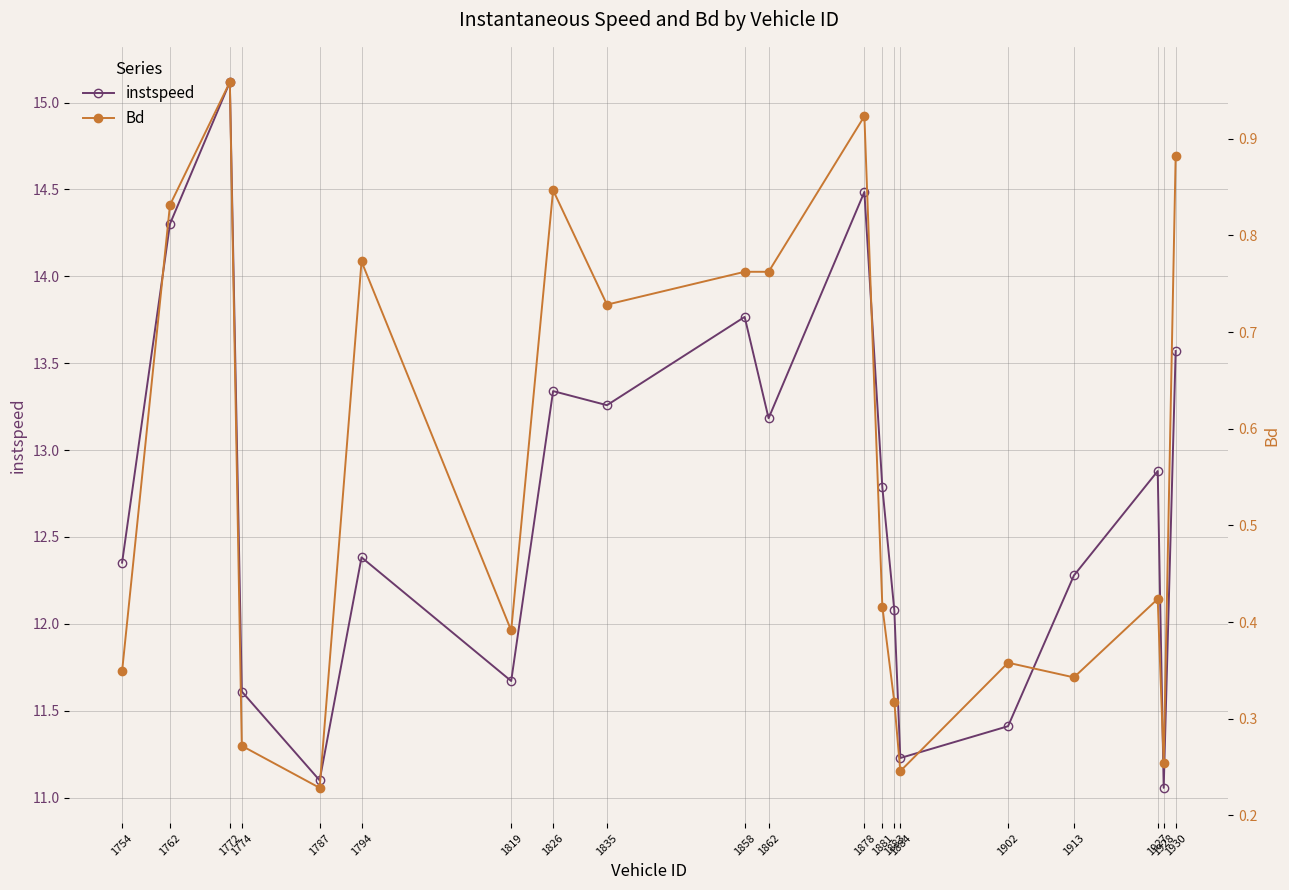

How many lines are shown in the chart?

2